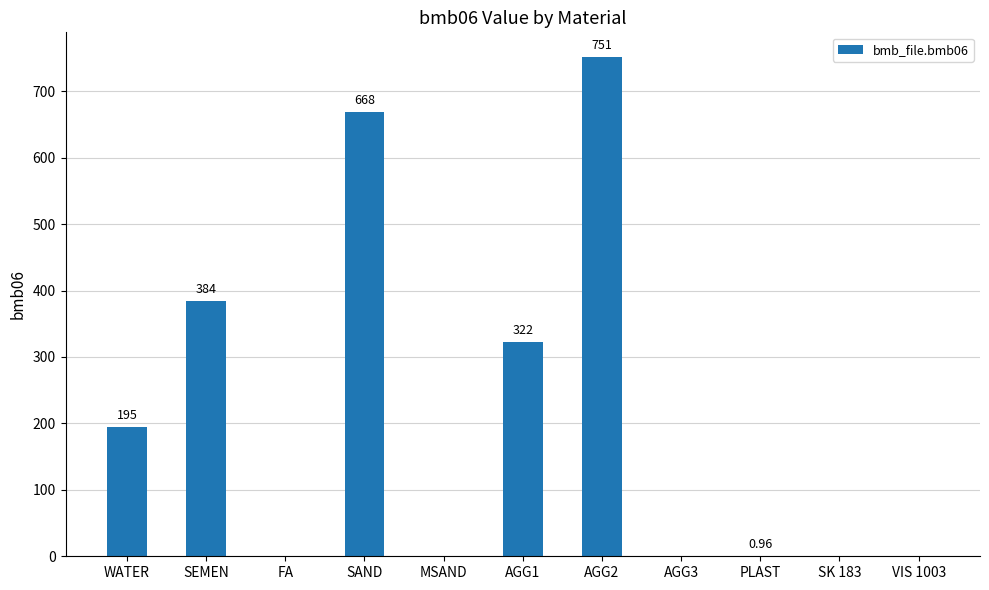

Which has a higher value, WATER or MSAND?

WATER